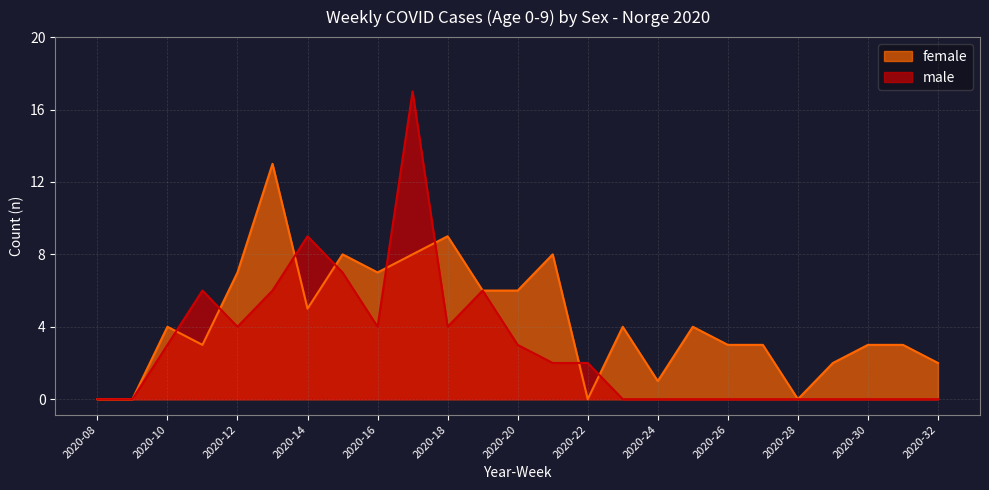

The female series shows 0 at 2020-28. True or false?

True